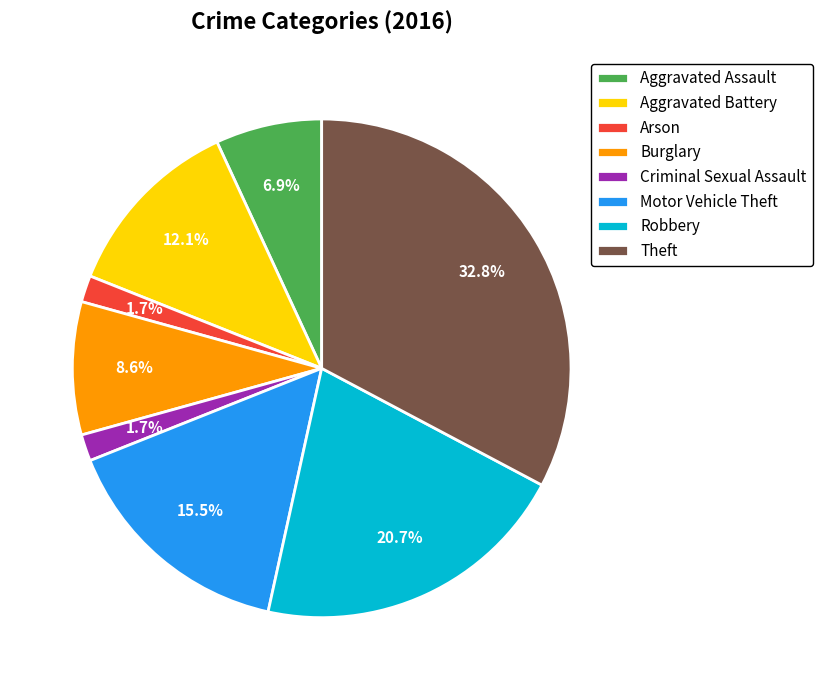

What percentage do Arson and Criminal Sexual Assault together represent?

3.4%